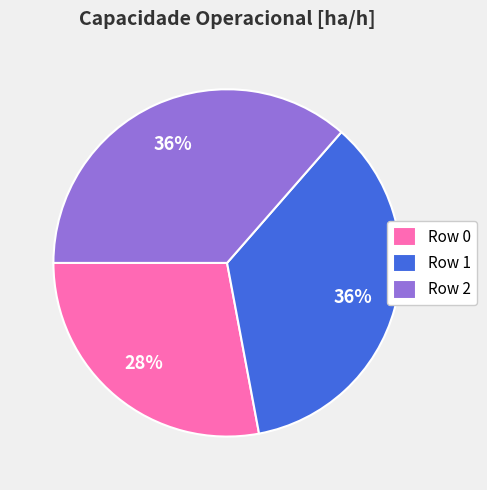

How many segments does this pie chart have?

3